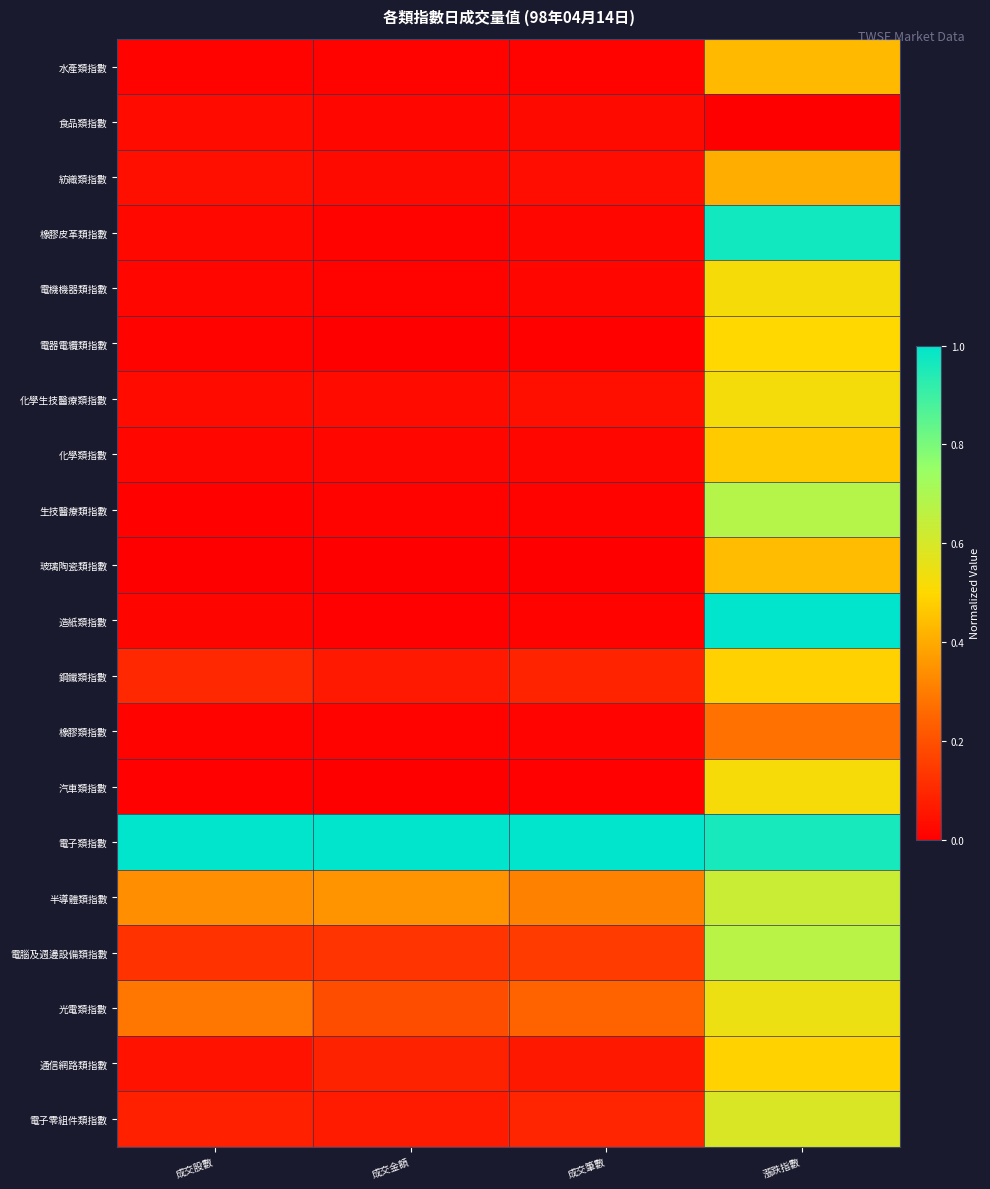

Reading left to right, extract all data points from this chart.

水產類指數: 成交股數=0.0	成交金額=0.0	成交筆數=0.0	漲跌指數=0.4
食品類指數: 成交股數=0.0	成交金額=0.0	成交筆數=0.0	漲跌指數=0.0
紡織類指數: 成交股數=0.0	成交金額=0.0	成交筆數=0.0	漲跌指數=0.4
橡膠皮革類指數: 成交股數=0.0	成交金額=0.0	成交筆數=0.0	漲跌指數=1.0
電機機器類指數: 成交股數=0.0	成交金額=0.0	成交筆數=0.0	漲跌指數=0.5
電器電纜類指數: 成交股數=0.0	成交金額=0.0	成交筆數=0.0	漲跌指數=0.5
化學生技醫療類指數: 成交股數=0.0	成交金額=0.0	成交筆數=0.0	漲跌指數=0.5
化學類指數: 成交股數=0.0	成交金額=0.0	成交筆數=0.0	漲跌指數=0.5
生技醫療類指數: 成交股數=0.0	成交金額=0.0	成交筆數=0.0	漲跌指數=0.7
玻璃陶瓷類指數: 成交股數=0.0	成交金額=0.0	成交筆數=0.0	漲跌指數=0.4
造紙類指數: 成交股數=0.0	成交金額=0.0	成交筆數=0.0	漲跌指數=1.0
鋼鐵類指數: 成交股數=0.1	成交金額=0.1	成交筆數=0.1	漲跌指數=0.5
橡膠類指數: 成交股數=0.0	成交金額=0.0	成交筆數=0.0	漲跌指數=0.3
汽車類指數: 成交股數=0.0	成交金額=0.0	成交筆數=0.0	漲跌指數=0.5
電子類指數: 成交股數=1.0	成交金額=1.0	成交筆數=1.0	漲跌指數=1.0
半導體類指數: 成交股數=0.3	成交金額=0.4	成交筆數=0.3	漲跌指數=0.6
電腦及週邊設備類指數: 成交股數=0.1	成交金額=0.1	成交筆數=0.1	漲跌指數=0.7
光電類指數: 成交股數=0.3	成交金額=0.2	成交筆數=0.2	漲跌指數=0.5
通信網路類指數: 成交股數=0.0	成交金額=0.1	成交筆數=0.1	漲跌指數=0.5
電子零組件類指數: 成交股數=0.1	成交金額=0.1	成交筆數=0.1	漲跌指數=0.6